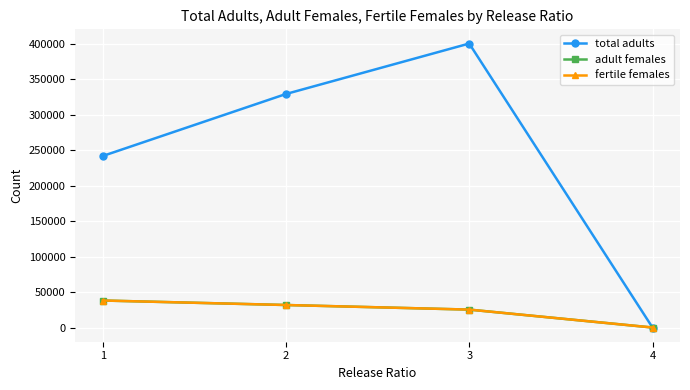

True or false: total adults has more than 0 interior local peaks.

True